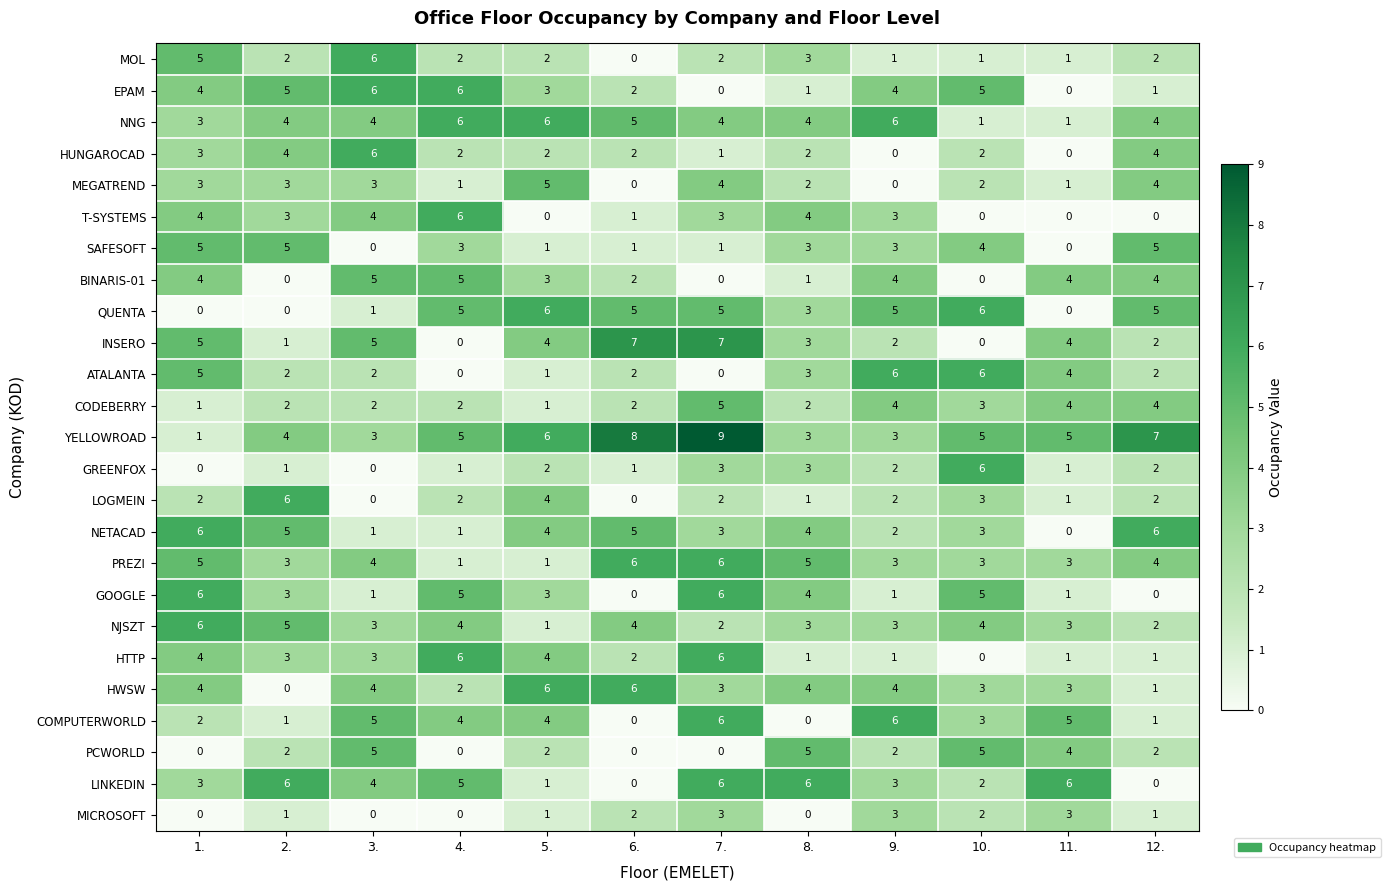

What is the difference between the maximum and second lowest values in the NNG series?

5